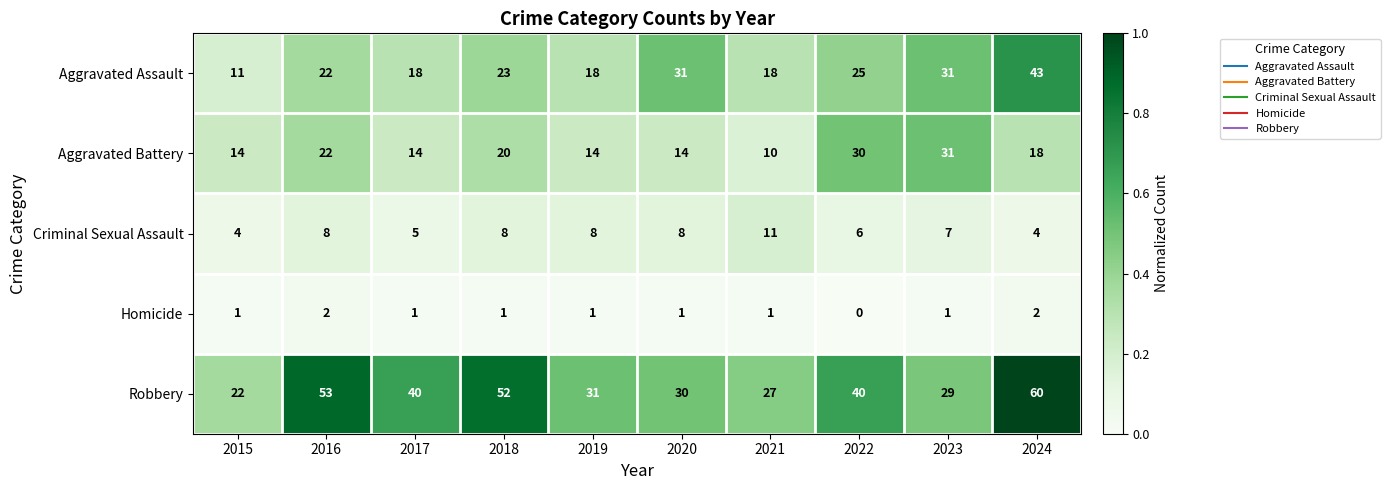

The Aggravated Battery series shows 31 at 2023. True or false?

True